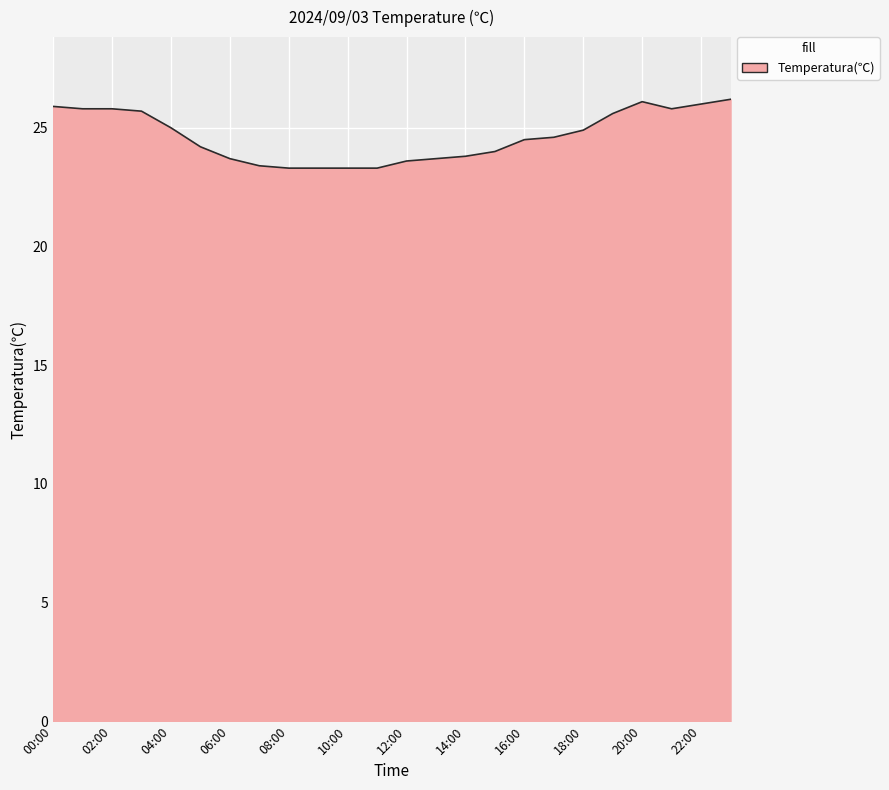

What is the minimum value shown in the chart?

23.3